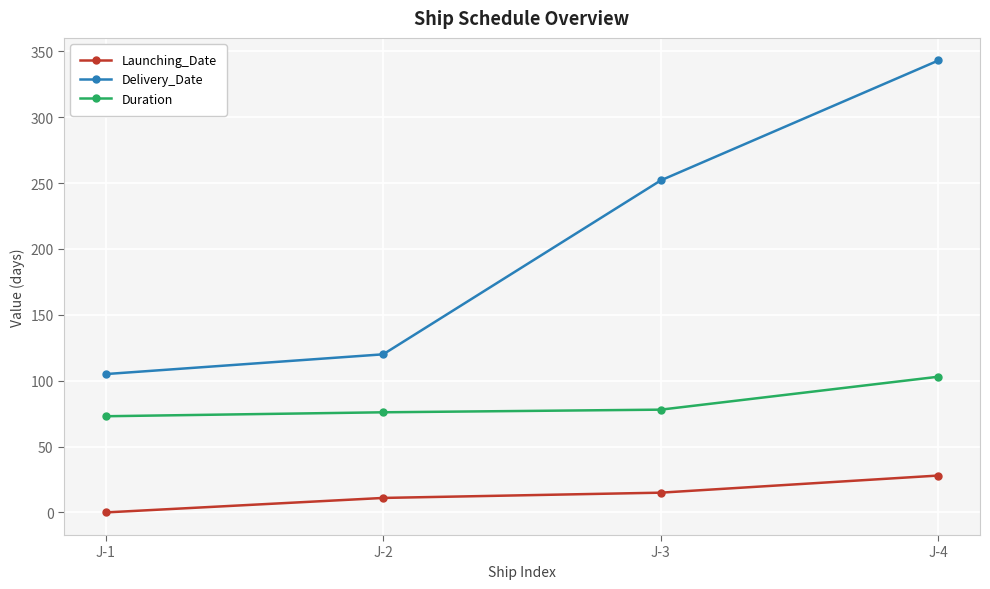

What is the sum of all Delivery_Date values?

820